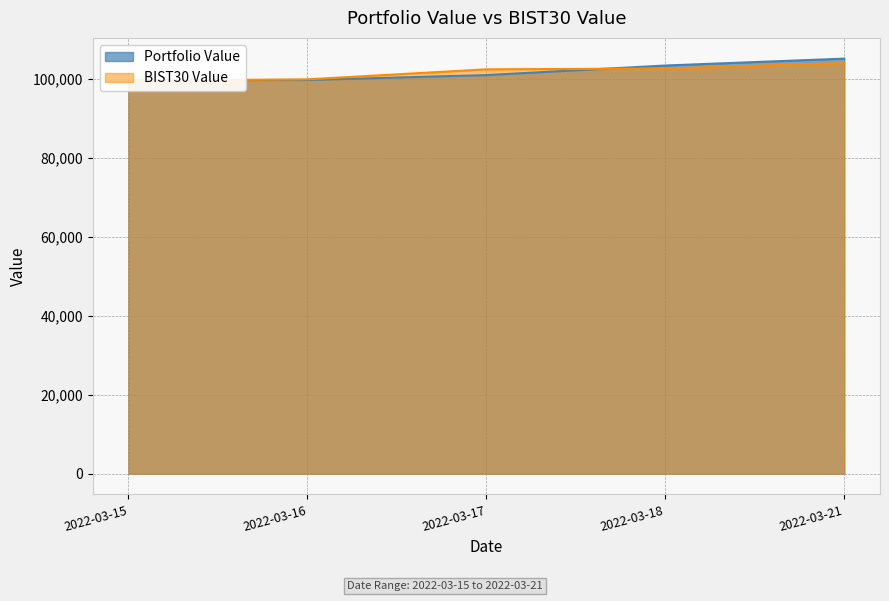

What is the sum of all BIST30 Value values?

508287.8